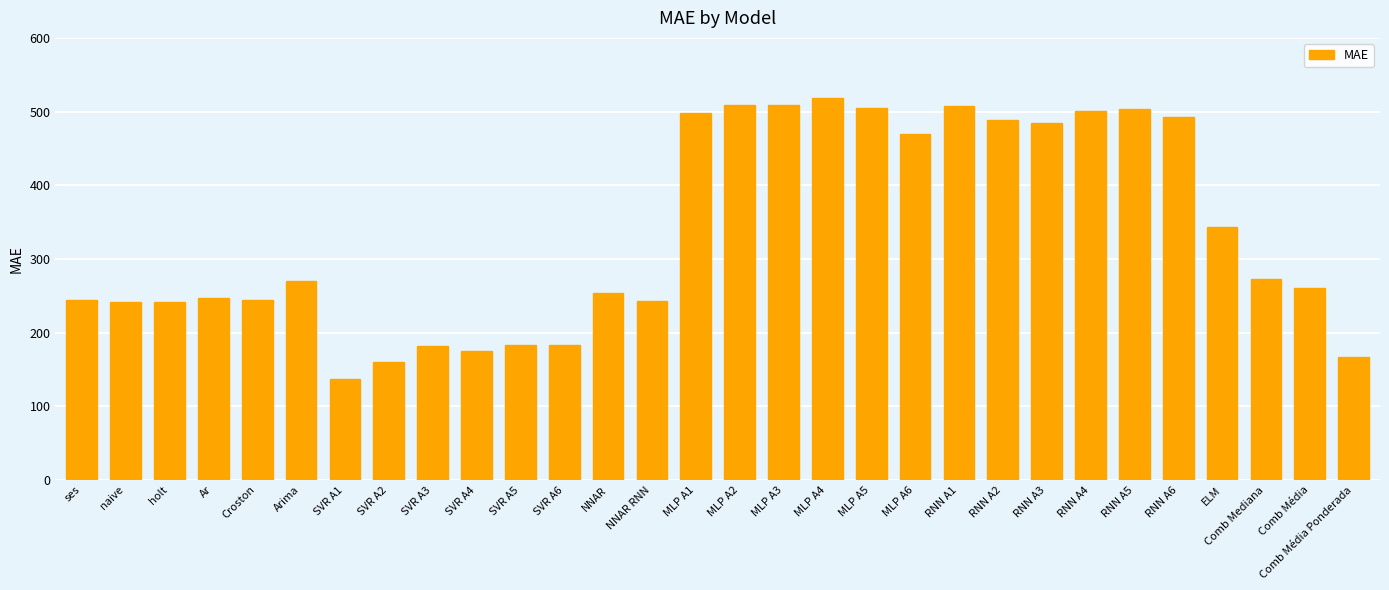

What is the change in value from SVR A1 to MLP A5?

+367.8